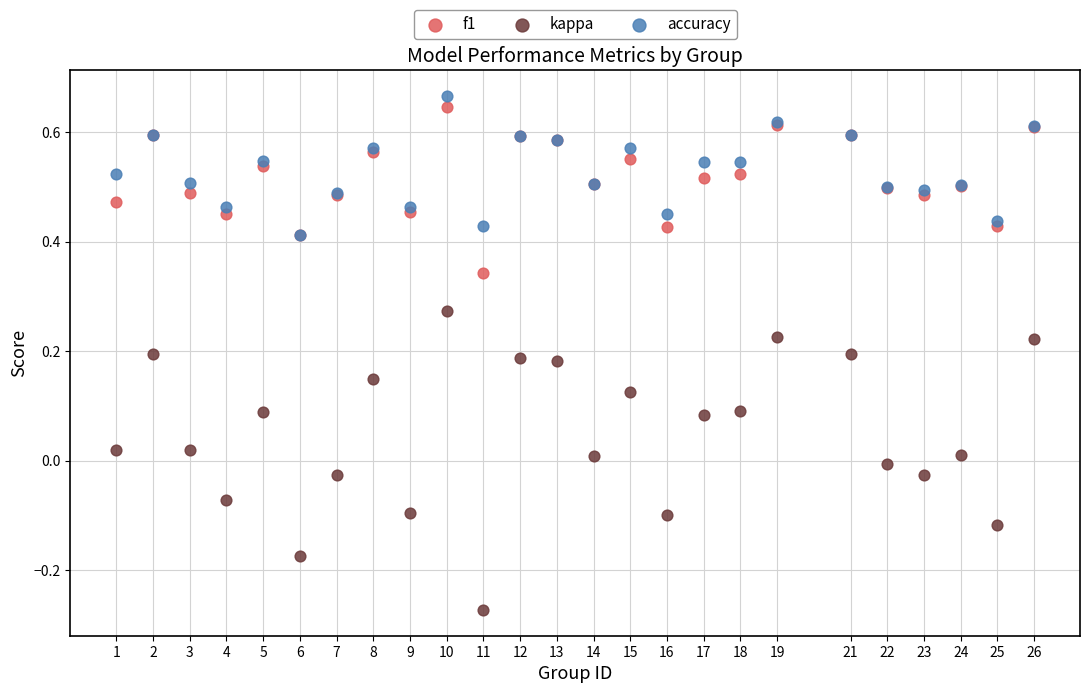

What are all the series names shown in the legend?

f1, kappa, accuracy